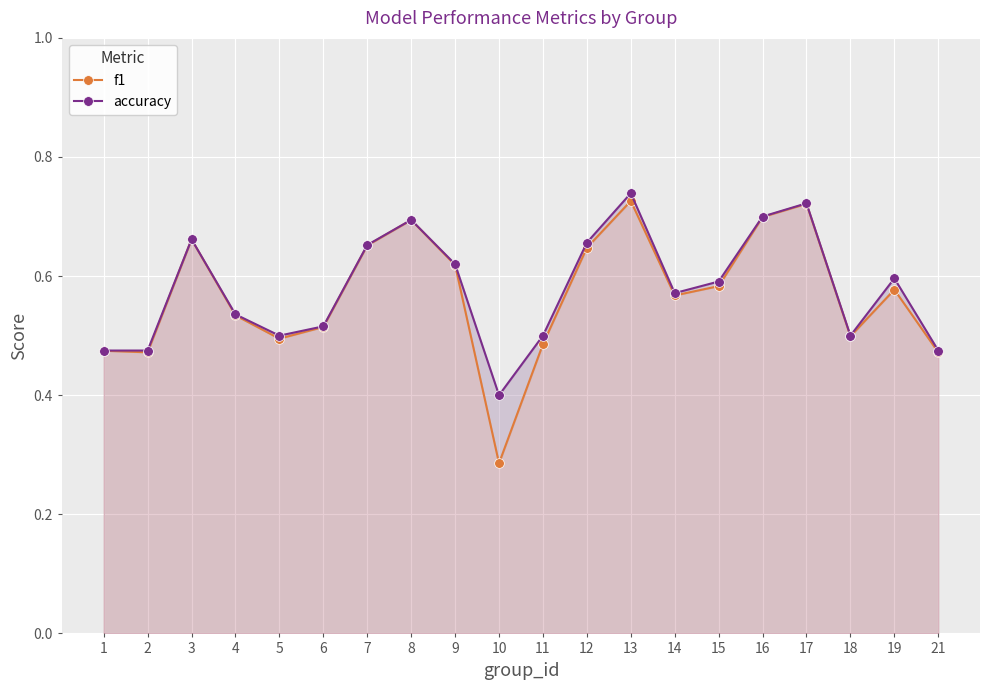

List the labels in order of f1 value, smallest first.

10, 2, 21, 1, 11, 5, 18, 6, 4, 14, 19, 15, 9, 12, 7, 3, 8, 16, 17, 13